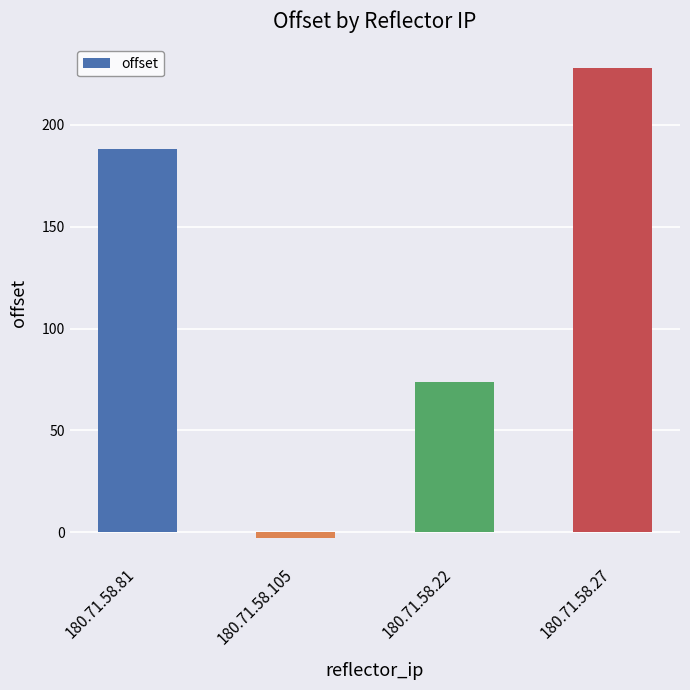

The chart shows a value of 113 at 180.71.58.22. True or false?

False